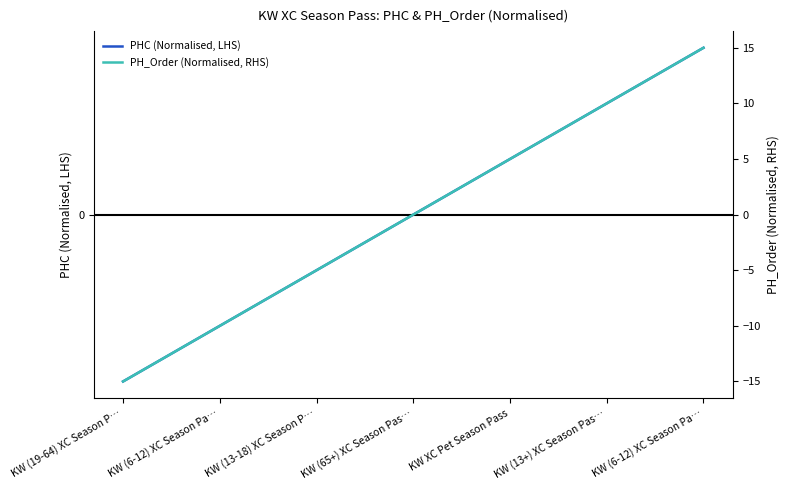

How many data points does each series have?

7